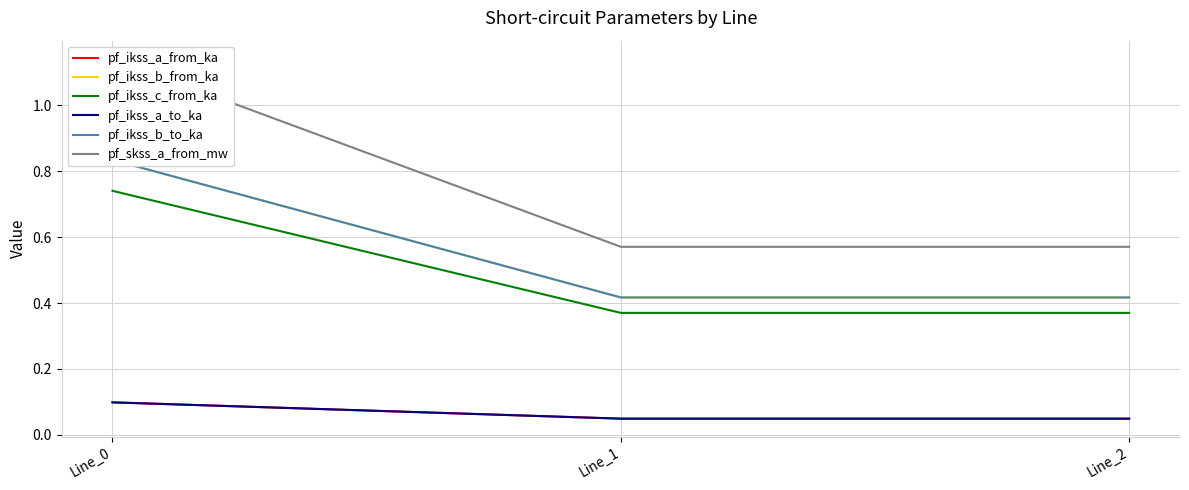

Where is pf_skss_a_from_mw nearest to the value 0?

Line_1